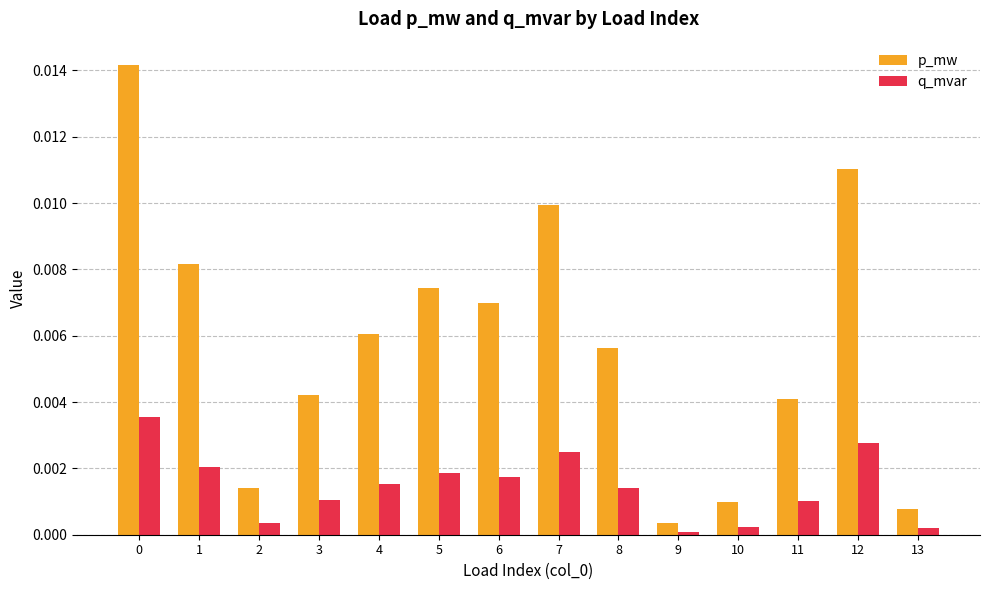

Where is p_mw nearest to the value 0?

9